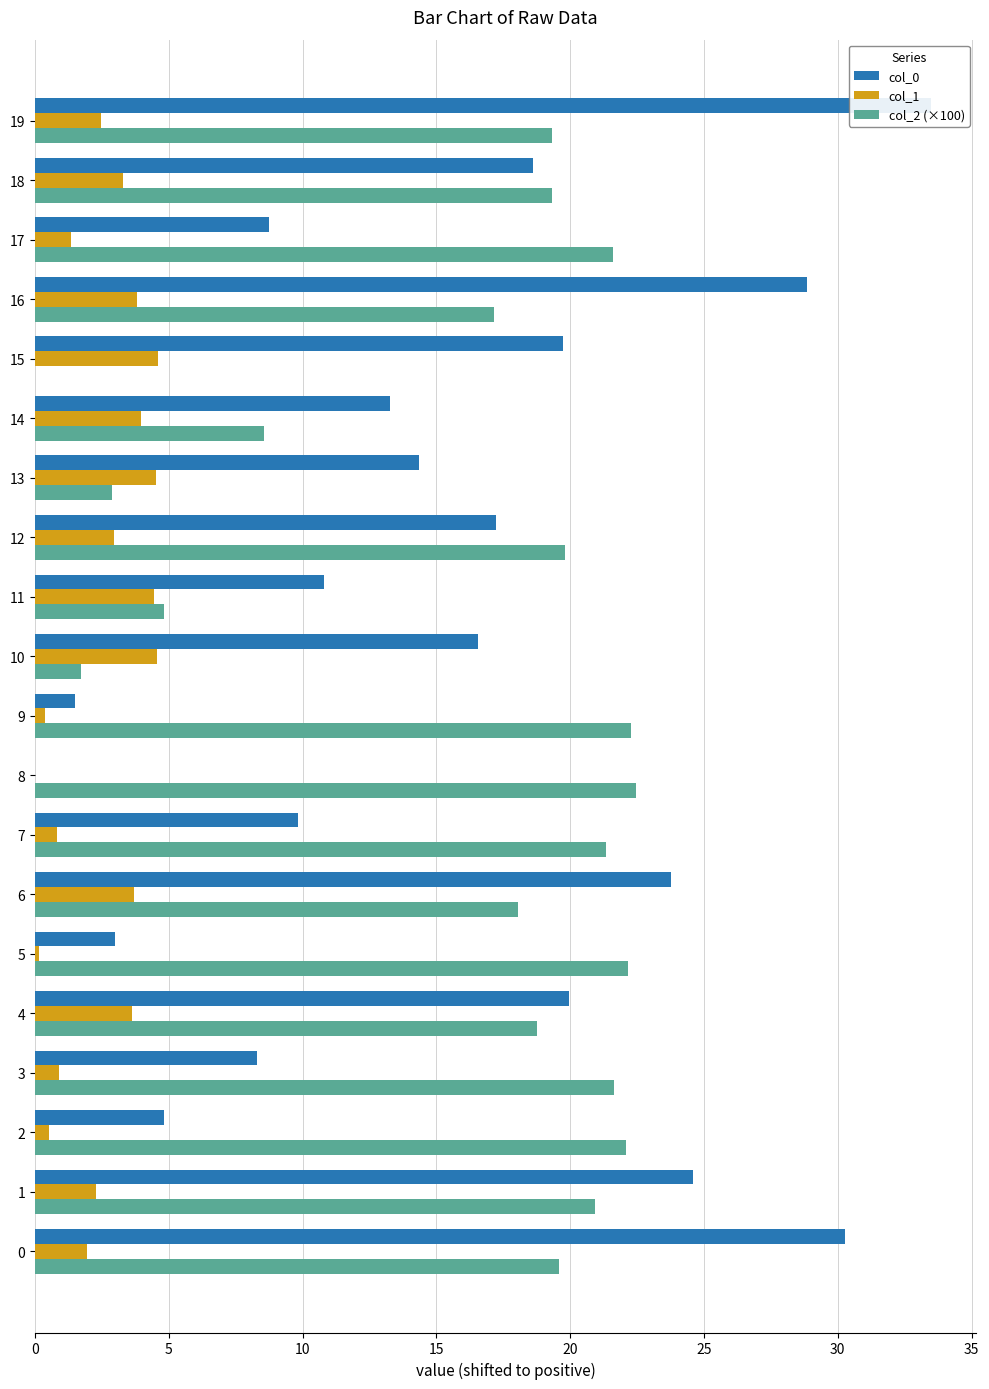

Does the chart contain any negative values?

No